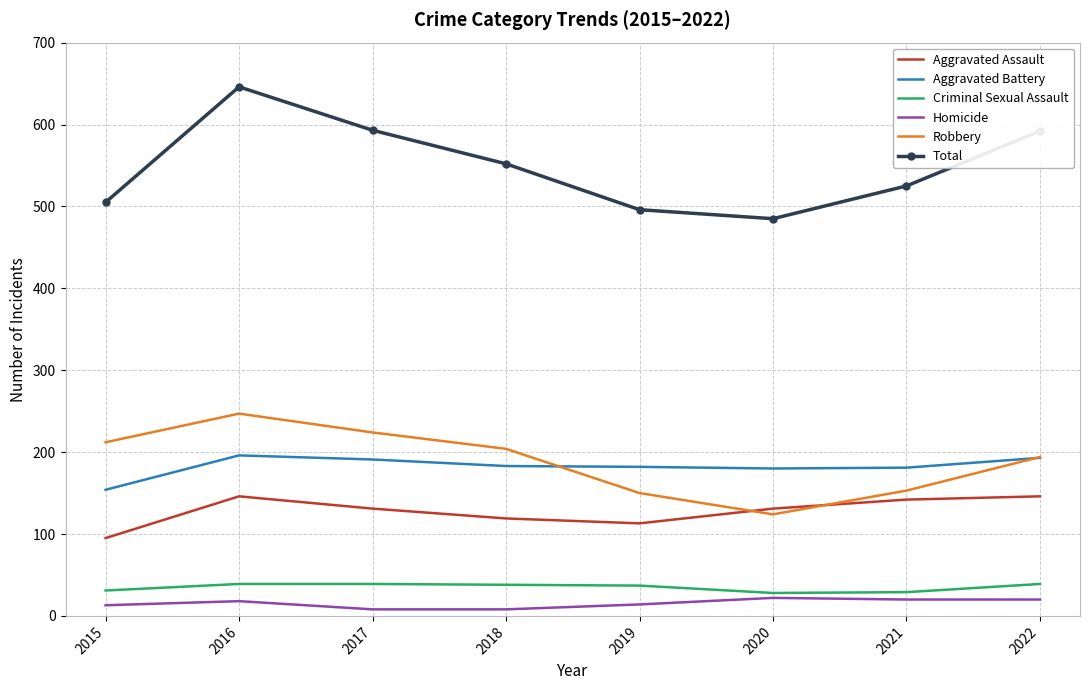

What is the approximate value of Aggravated Assault at 2019?

113